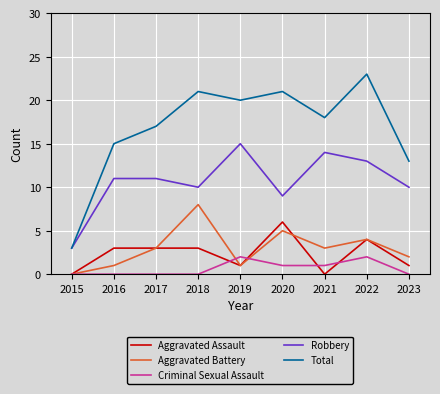

Reading left to right, extract all data points from this chart.

Aggravated Assault: 0	3	3	3	1	6	0	4	1
Aggravated Battery: 0	1	3	8	1	5	3	4	2
Criminal Sexual Assault: 0	0	0	0	2	1	1	2	0
Robbery: 3	11	11	10	15	9	14	13	10
Total: 3	15	17	21	20	21	18	23	13